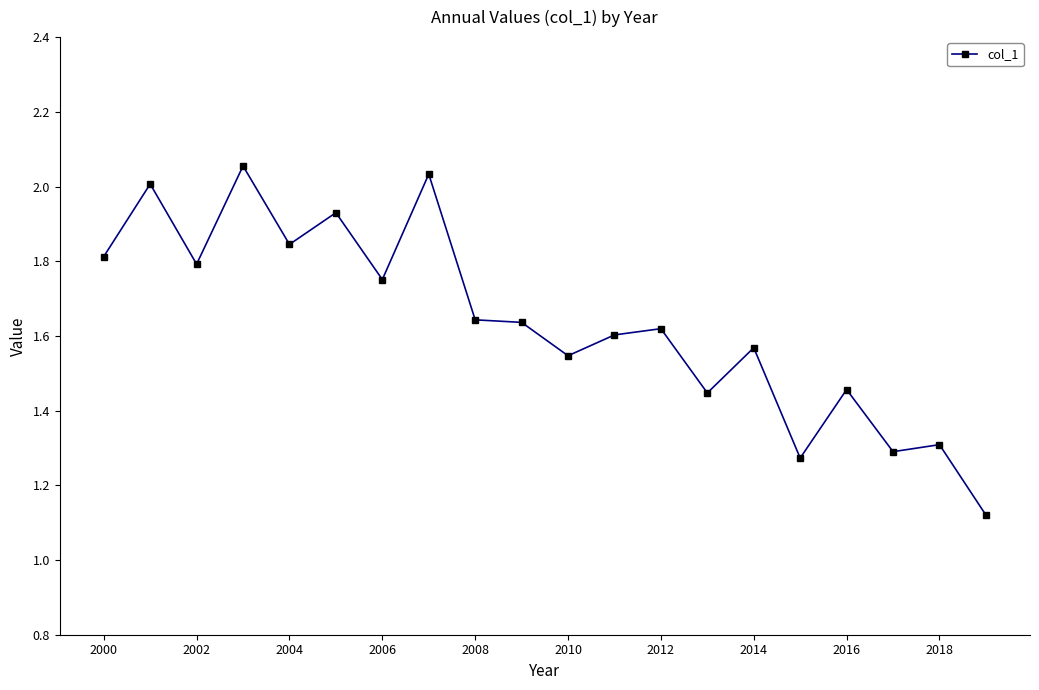

What is the sum of all values?

32.7